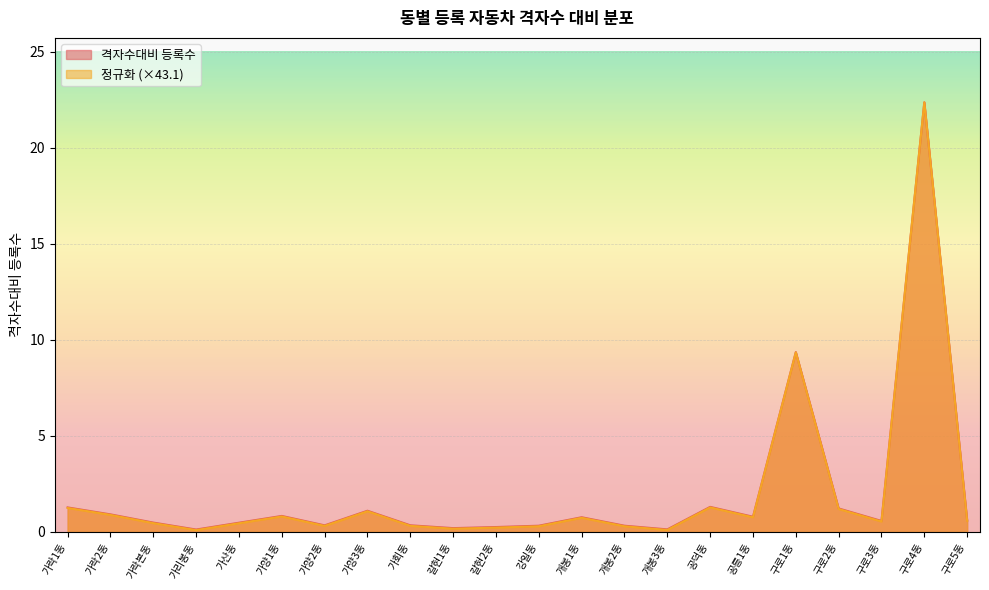

Which series has the largest range (max minus min)?

정규화 (×43.1)